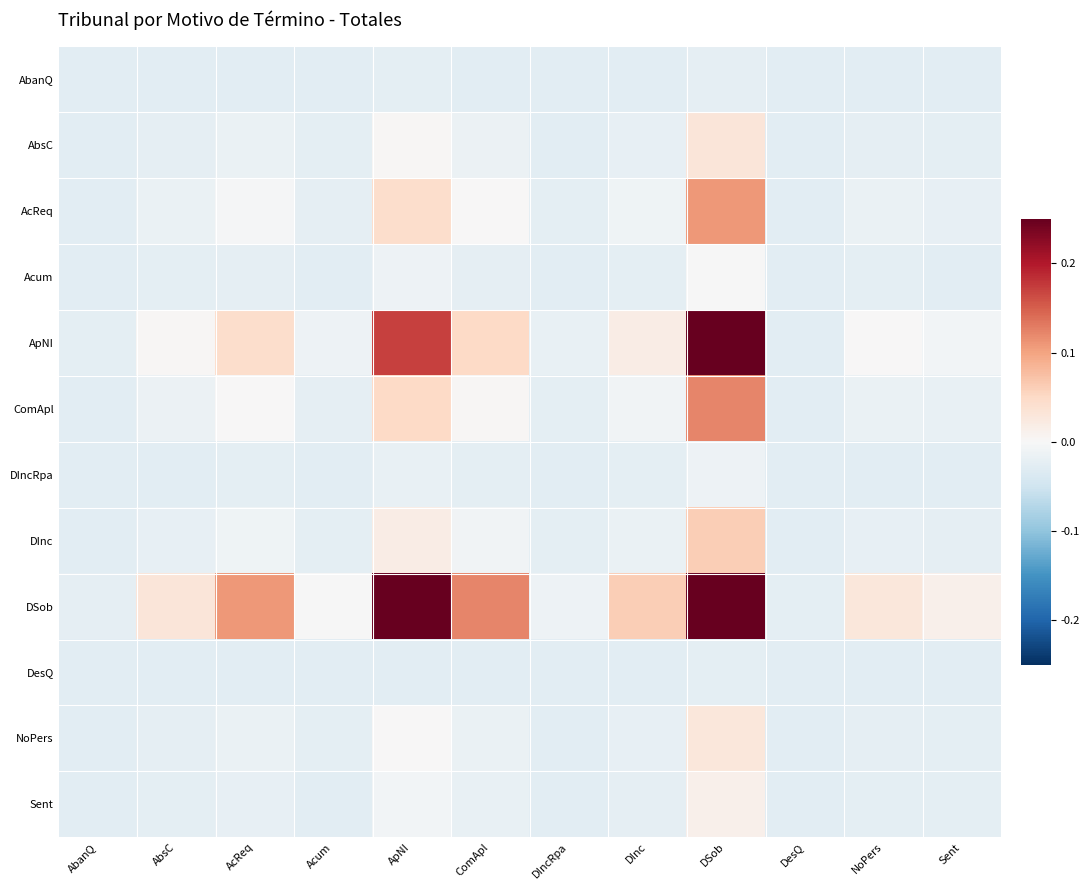

At which category is the sum across all series the highest?

DSob